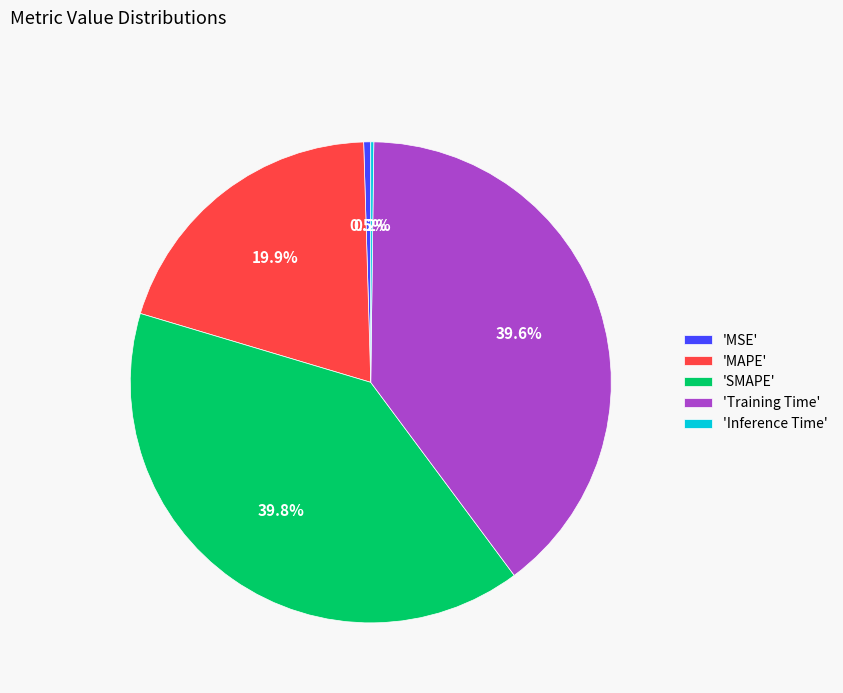

What portion of the pie excludes 'SMAPE'?

60.2%